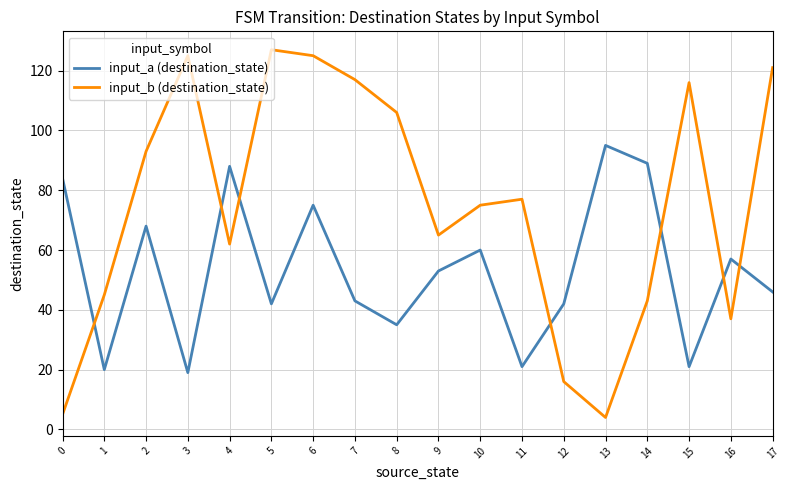

Which series has the largest total across all categories?

input_b (destination_state)